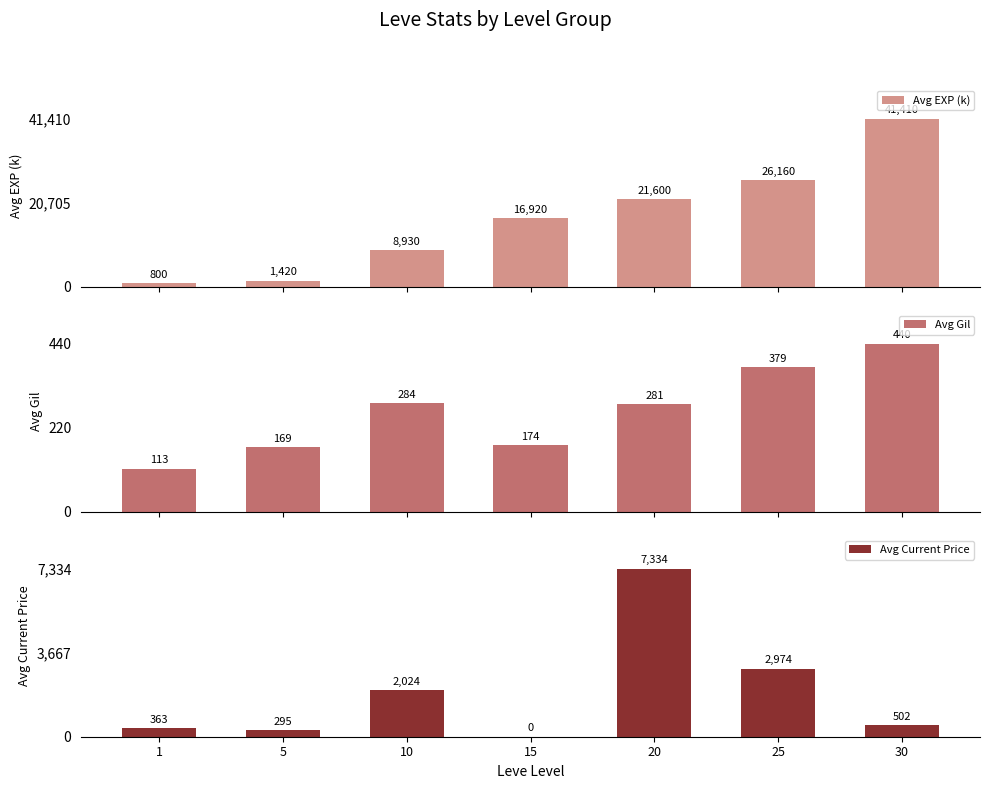

What value does the Avg Gil series have at 30?

440